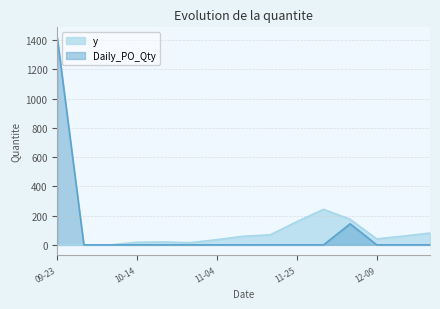

Rank the series by their maximum value, from lowest to highest.

y, Daily_PO_Qty